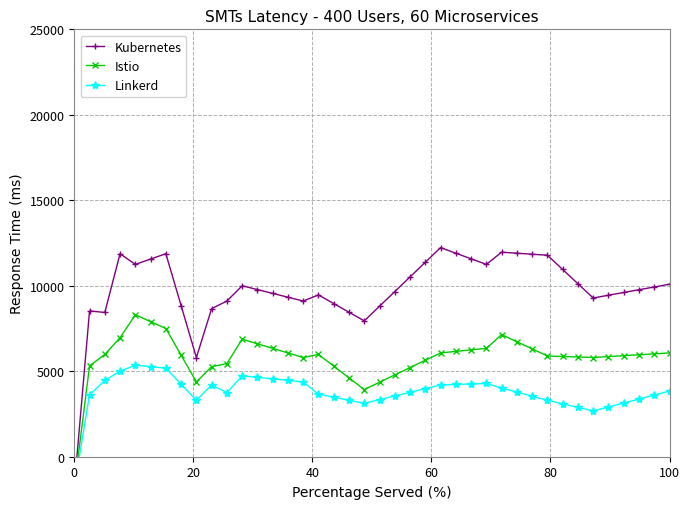

Count the number of categories in the chart.

40